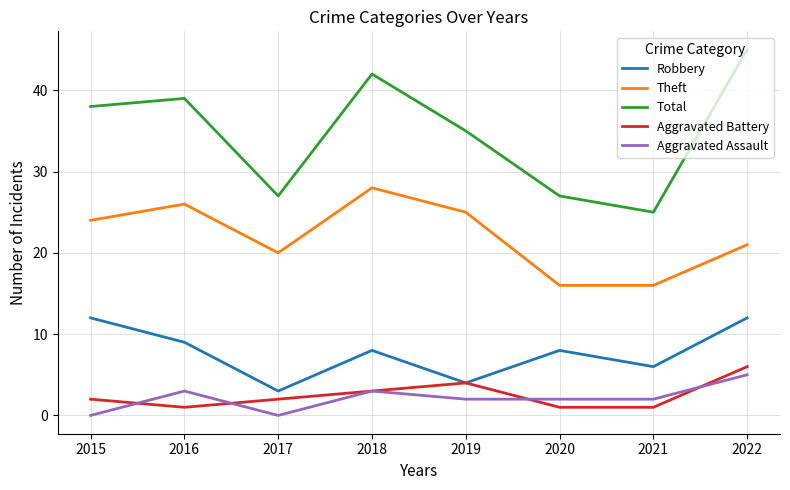

True or false: Total and Robbery intersect in this chart.

False